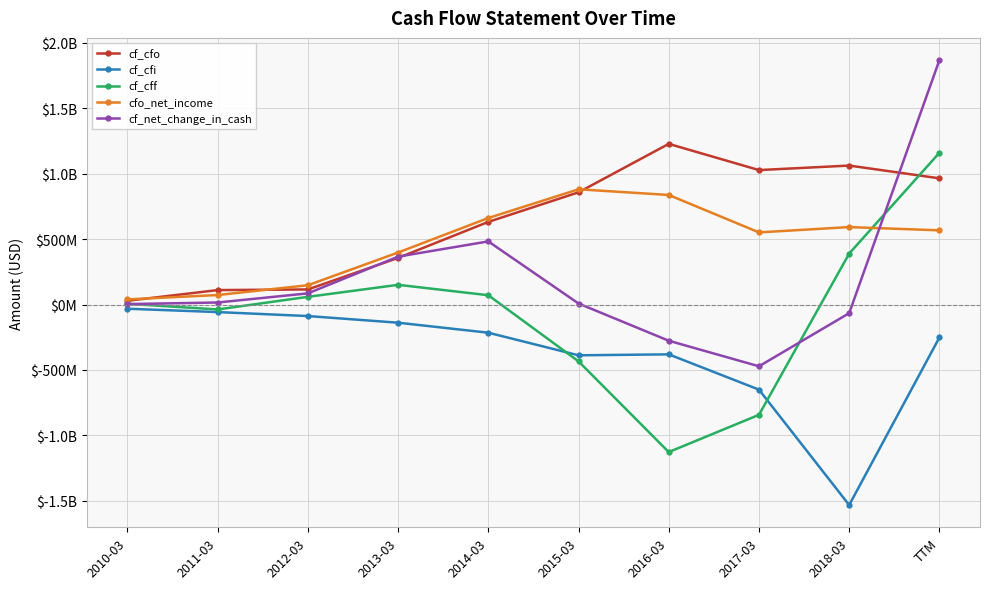

What is the spread (max minus min) of values at 2018-03?

2595900000